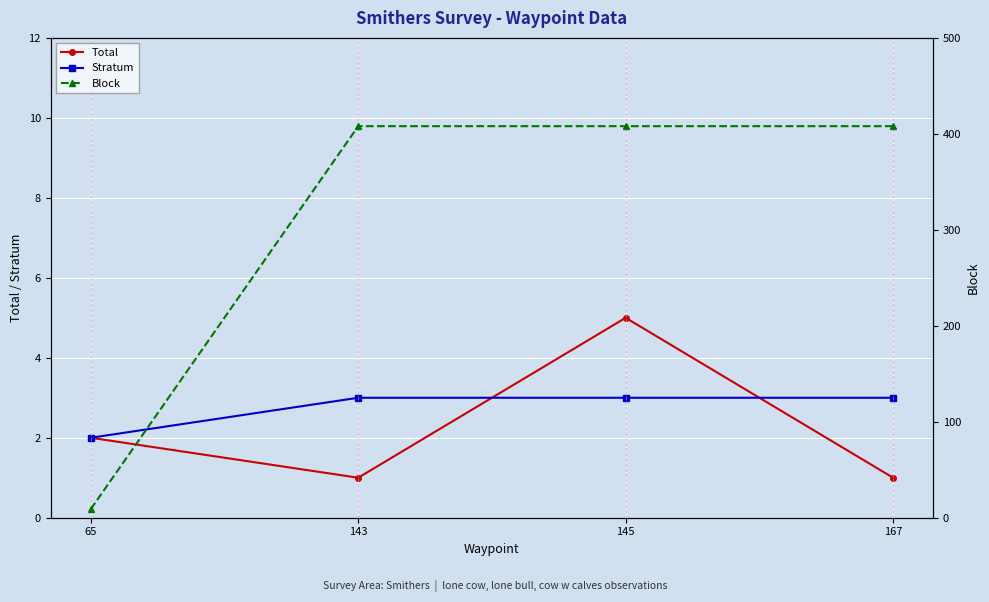

True or false: Total has more than 2 interior local peaks.

False